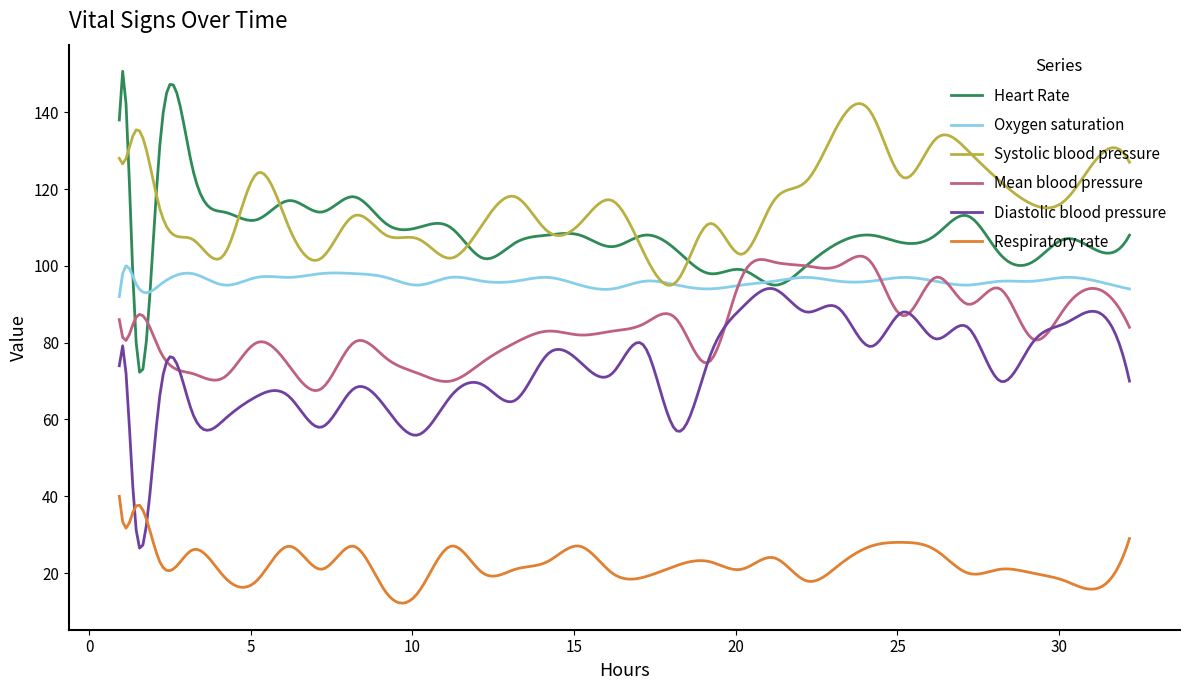

Does the chart display data point markers on the line(s)?

No